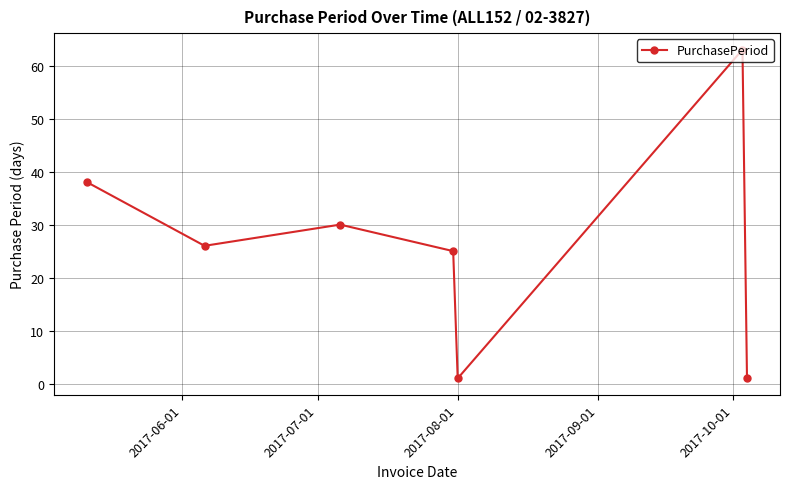

True or false: the data has more than 1 interior local peaks.

True